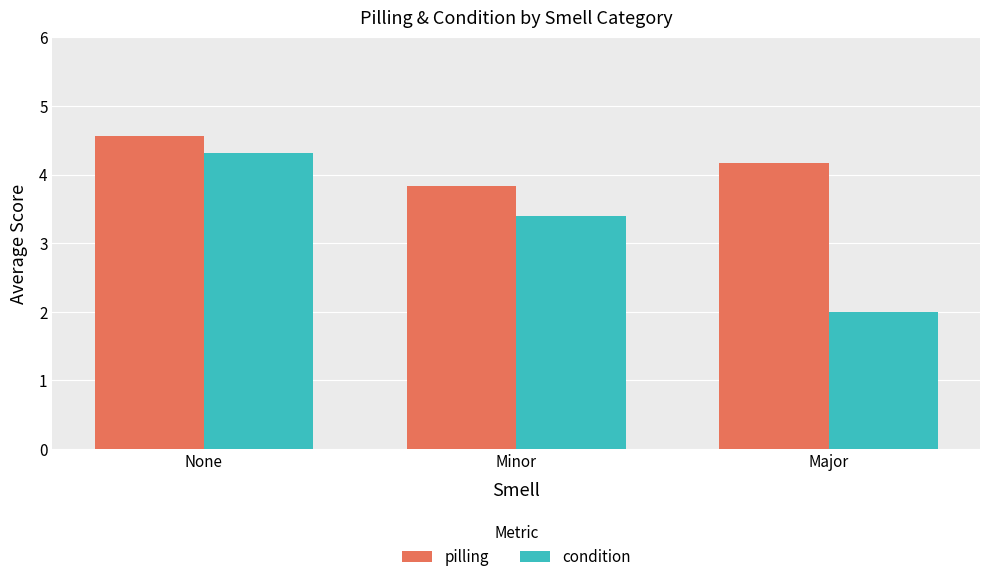

Is the value of condition at Major greater than the value of pilling at Minor?

No